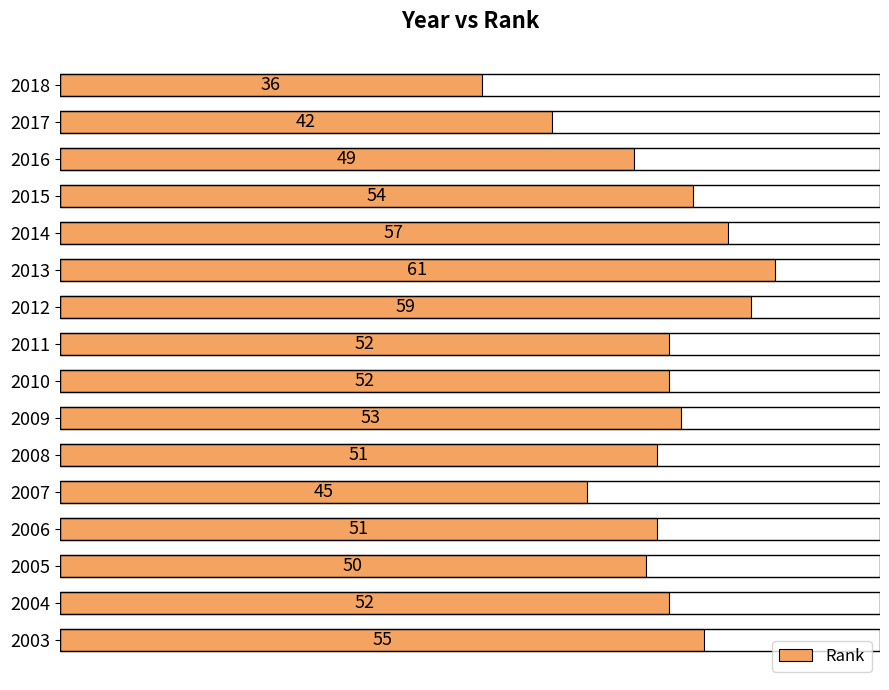

At which category does the chart reach its minimum across all series?

2018